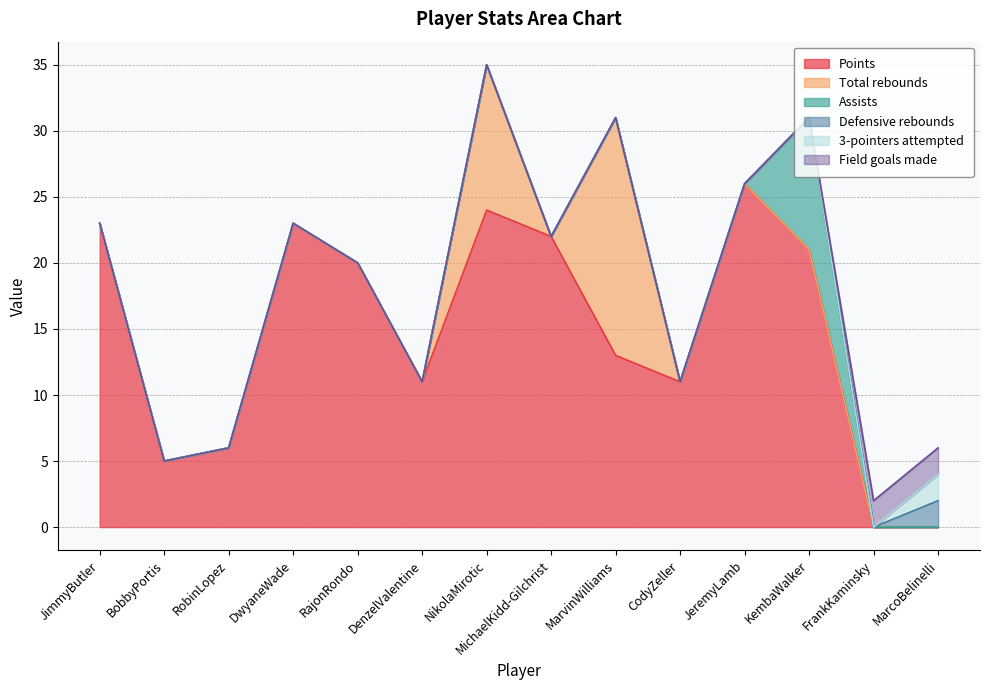

Is it true that Defensive rebounds equals 1 at JeremyLamb?

False